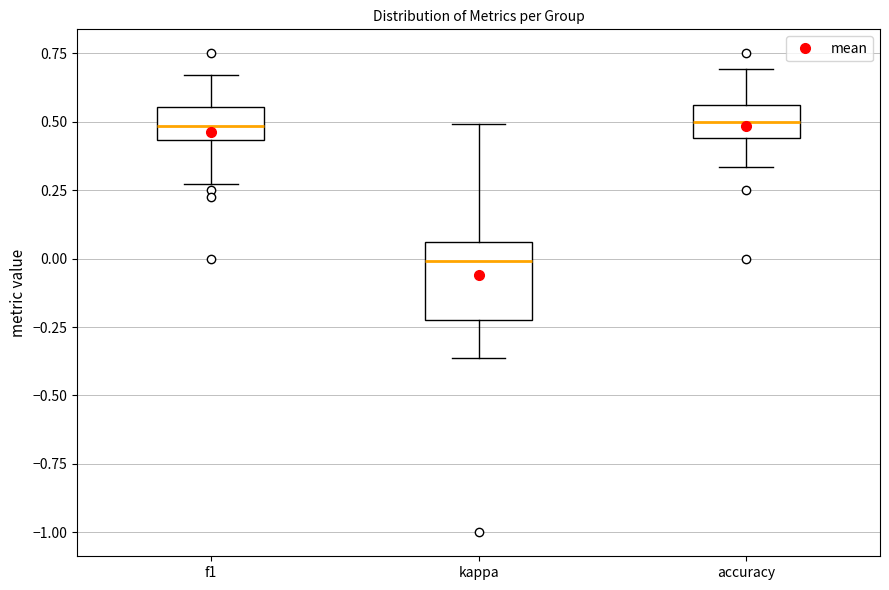

Where does the median line of the box for f1 sit on the y-axis? The values are not printed on the chart, so give them approximately, as read against the axis.

0.50